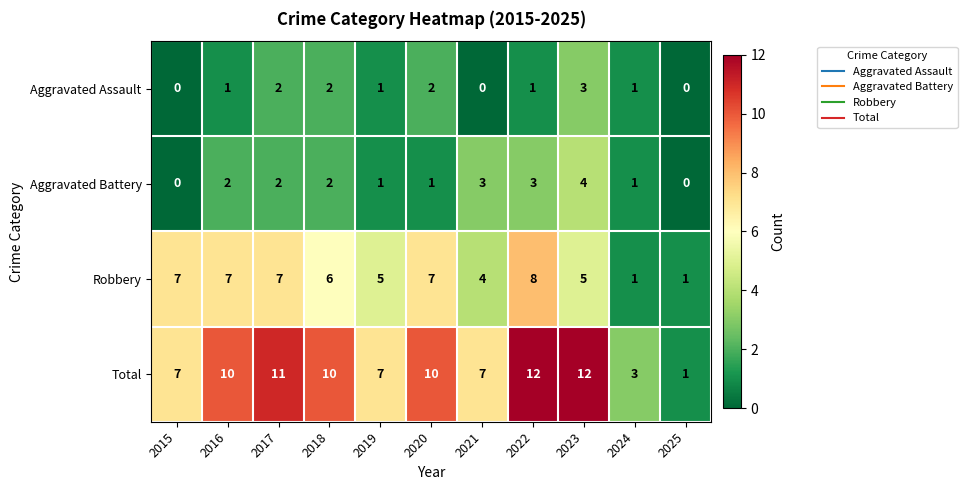

Which series has the largest total across all categories?

Total